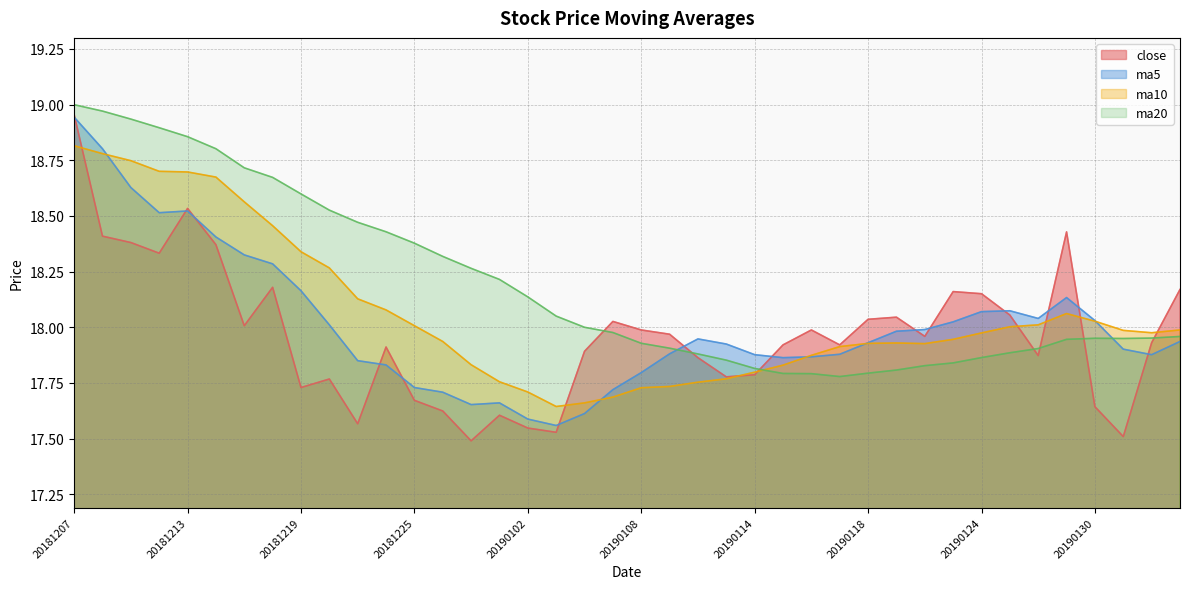

What is the total value across all series at 20190104?

71.2